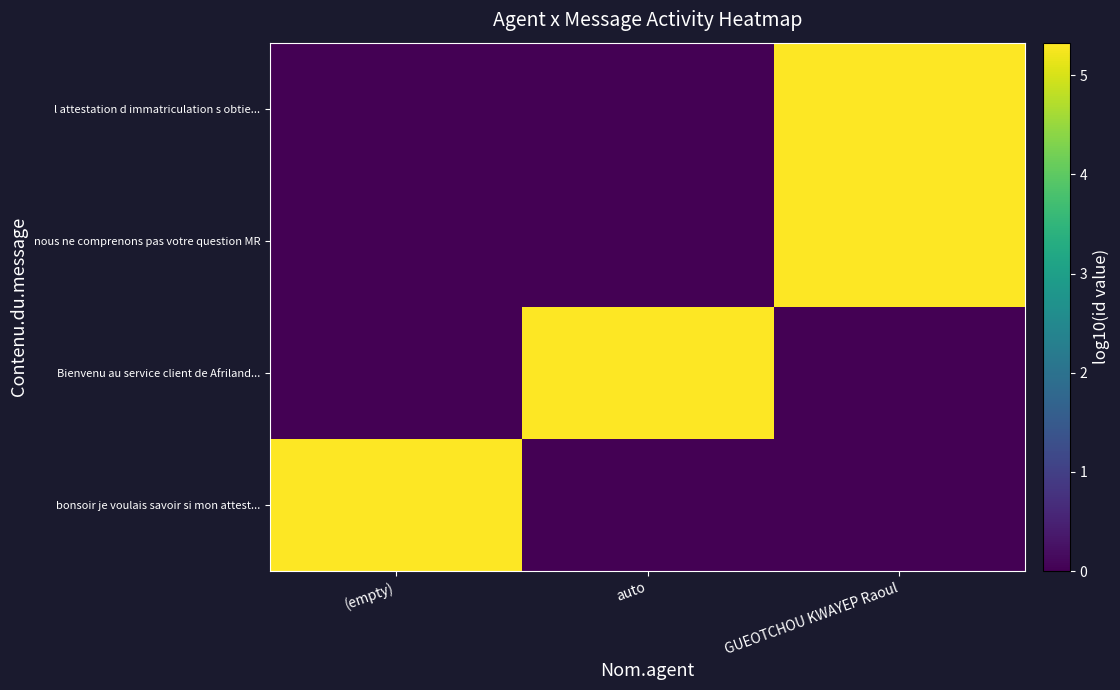

Reading right to left, list all the values displayed in this chart.

bonsoir je voulais savoir si mon attest...: GUEOTCHOU KWAYEP Raoul=0.0	auto=0.0	(empty)=5.3
Bienvenu au service client de Afriland...: GUEOTCHOU KWAYEP Raoul=0.0	auto=5.3	(empty)=0.0
nous ne comprenons pas votre question MR: GUEOTCHOU KWAYEP Raoul=5.3	auto=0.0	(empty)=0.0
l attestation d immatriculation s obtie...: GUEOTCHOU KWAYEP Raoul=5.3	auto=0.0	(empty)=0.0